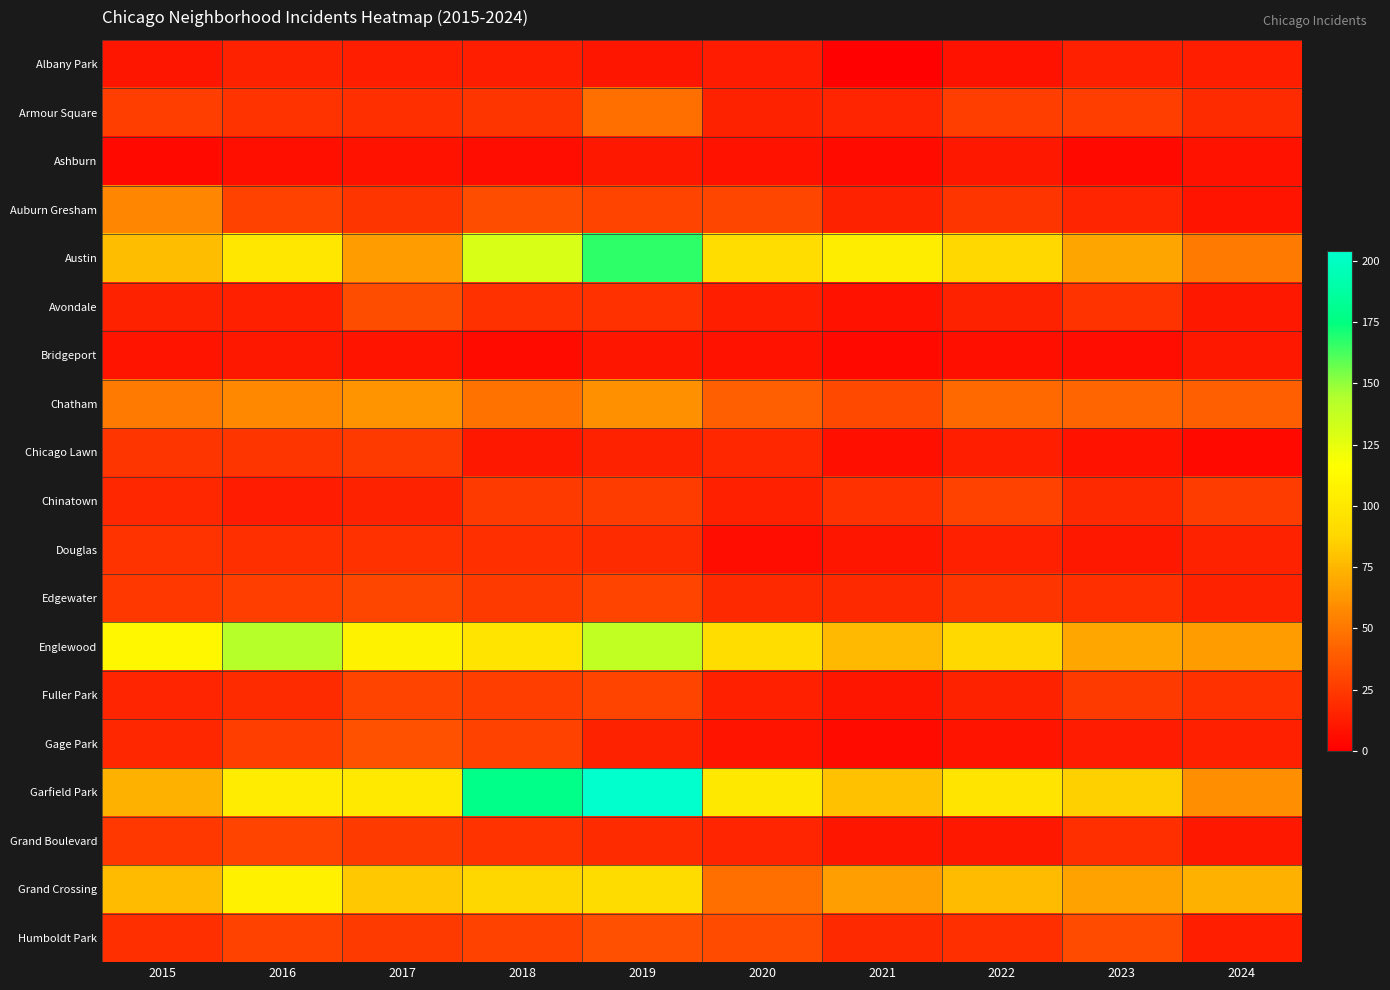

Reading left to right, extract all data points from this chart.

Albany Park: 2015=10	2016=15	2017=13	2018=13	2019=10	2020=12	2021=1	2022=8	2023=14	2024=13
Armour Square: 2015=27	2016=22	2017=20	2018=23	2019=47	2020=15	2021=16	2022=27	2023=27	2024=19
Ashburn: 2015=4	2016=7	2017=8	2018=6	2019=11	2020=8	2021=5	2022=11	2023=4	2024=8
Auburn Gresham: 2015=56	2016=28	2017=23	2018=33	2019=29	2020=30	2021=15	2022=23	2023=16	2024=9
Austin: 2015=78	2016=99	2017=65	2018=130	2019=167	2020=92	2021=104	2022=89	2023=68	2024=51
Avondale: 2015=15	2016=14	2017=33	2018=21	2019=21	2020=13	2021=8	2022=15	2023=22	2024=11
Bridgeport: 2015=9	2016=11	2017=9	2018=5	2019=10	2020=8	2021=4	2022=7	2023=6	2024=11
Chatham: 2015=51	2016=57	2017=62	2018=48	2019=60	2020=40	2021=31	2022=44	2023=43	2024=40
Chicago Lawn: 2015=23	2016=23	2017=25	2018=11	2019=15	2020=17	2021=7	2022=13	2023=8	2024=4
Chinatown: 2015=17	2016=12	2017=15	2018=25	2019=26	2020=14	2021=21	2022=28	2023=18	2024=26
Douglas: 2015=22	2016=20	2017=21	2018=20	2019=19	2020=6	2021=10	2022=14	2023=11	2024=15
Edgewater: 2015=24	2016=27	2017=30	2018=25	2019=29	2020=18	2021=18	2022=23	2023=20	2024=15
Englewood: 2015=111	2016=142	2017=107	2018=98	2019=138	2020=92	2021=76	2022=90	2023=69	2024=65
Fuller Park: 2015=16	2016=19	2017=29	2018=27	2019=29	2020=14	2021=10	2022=15	2023=25	2024=21
Gage Park: 2015=17	2016=27	2017=35	2018=28	2019=15	2020=9	2021=5	2022=9	2023=12	2024=14
Garfield Park: 2015=73	2016=103	2017=101	2018=178	2019=204	2020=100	2021=79	2022=98	2023=85	2024=59
Grand Boulevard: 2015=24	2016=29	2017=25	2018=22	2019=19	2020=16	2021=10	2022=11	2023=20	2024=11
Grand Crossing: 2015=77	2016=106	2017=82	2018=88	2019=91	2020=47	2021=66	2022=77	2023=67	2024=73
Humboldt Park: 2015=20	2016=28	2017=25	2018=28	2019=34	2020=32	2021=18	2022=20	2023=32	2024=13